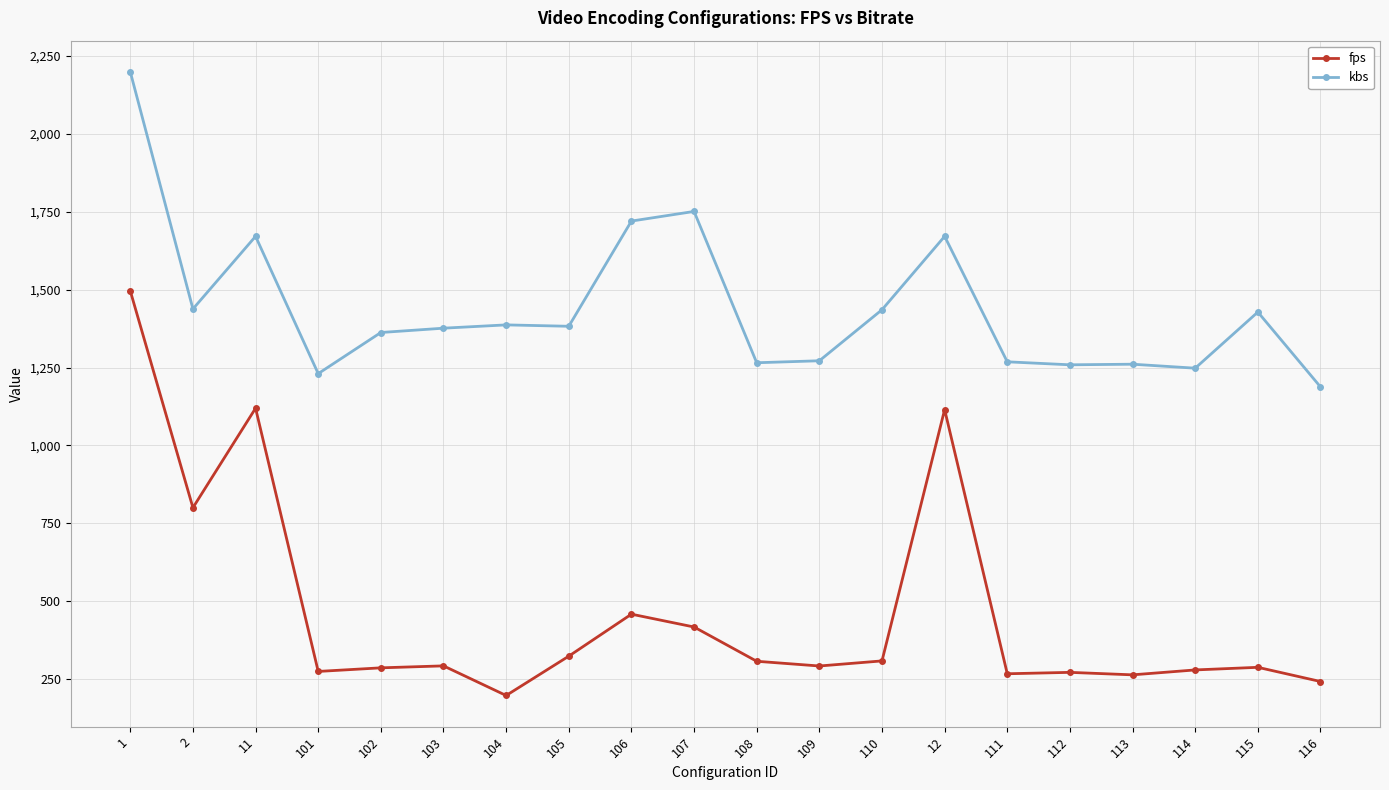

Which series changed the most between 108 and 111?

fps